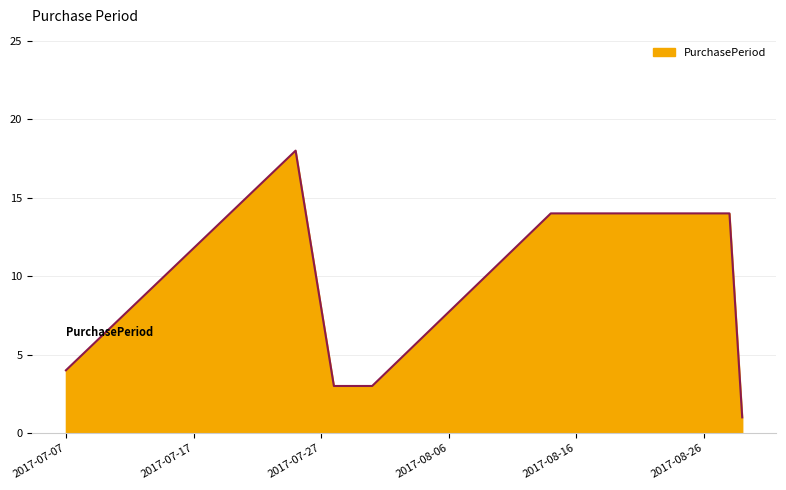

Reading left to right, what are all the values shown in this chart?

4	18	3	3	14	14	1